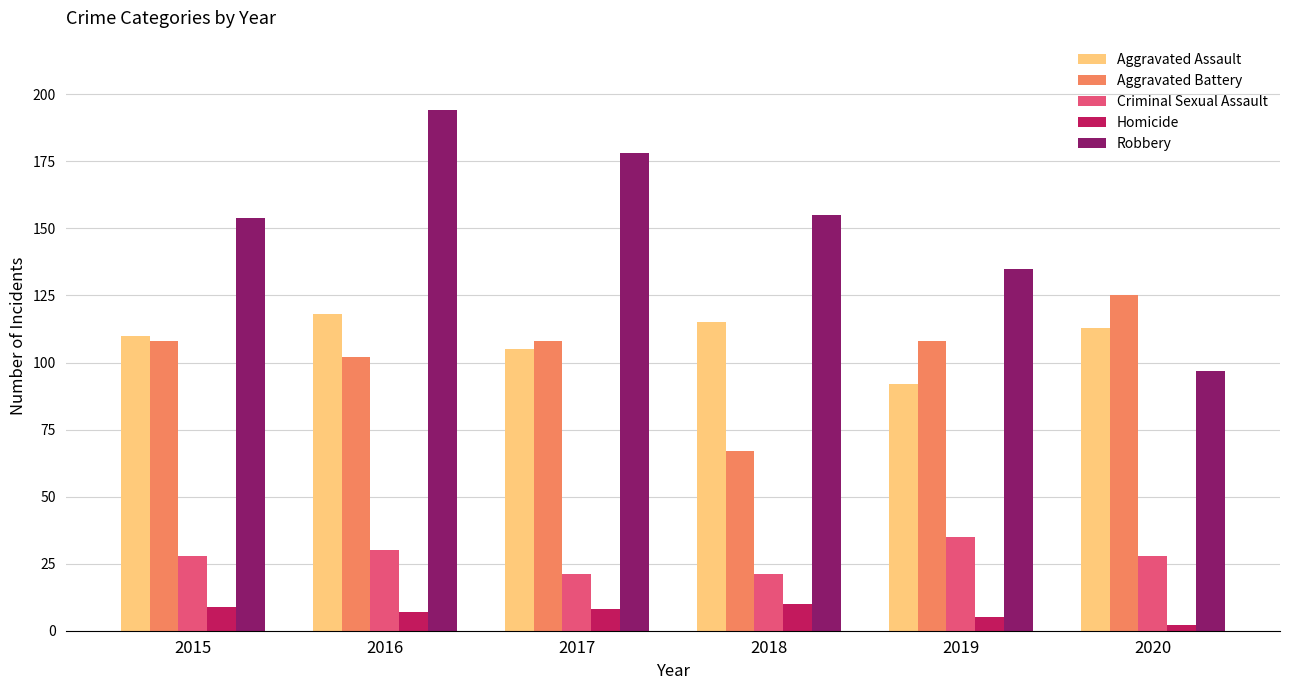

What is the total value across all series at 2015?

409